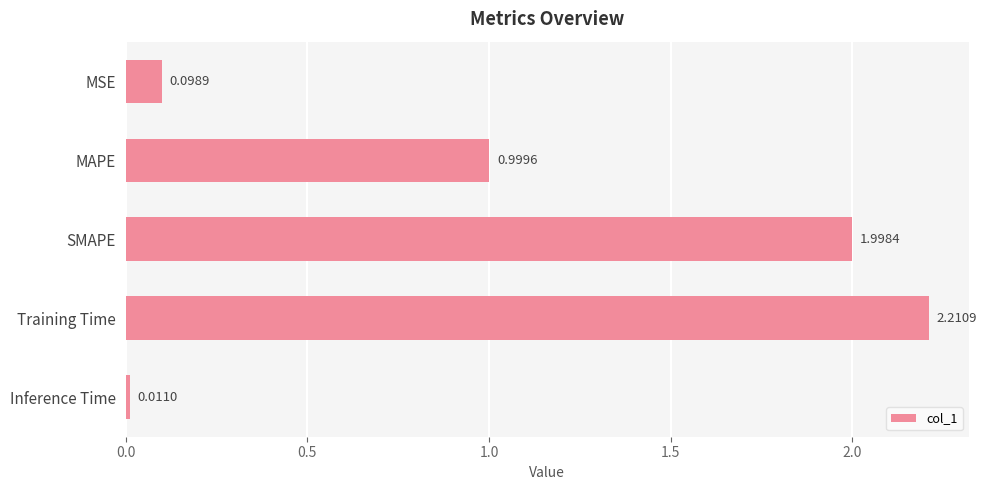

What is the label of the 5th bar from the bottom?

MSE